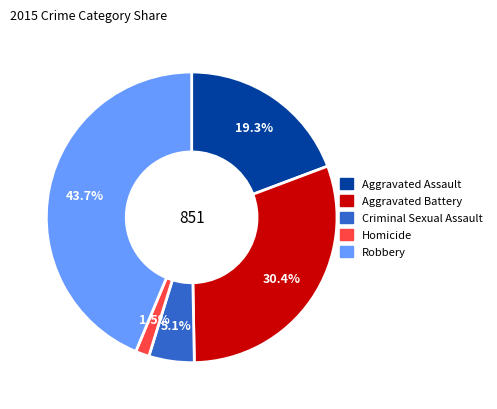

Which category has the smallest portion of the pie?

Homicide